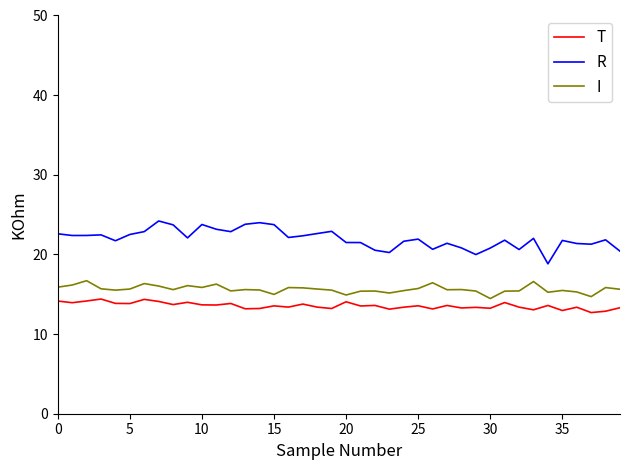

Does the chart have visible grid lines?

No